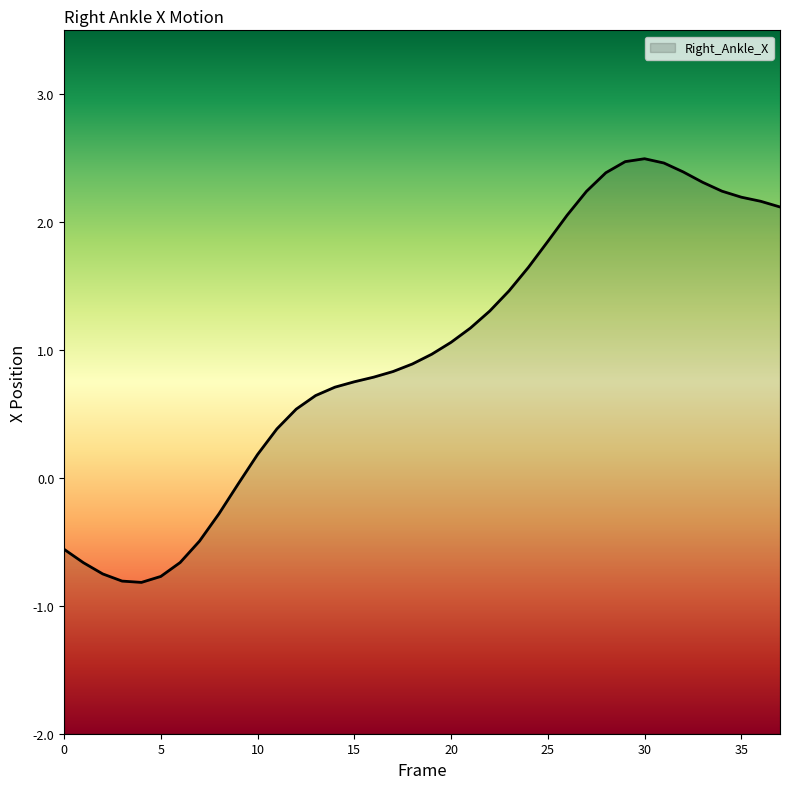

Reading right to left, list all the values displayed in this chart.

2.1	2.2	2.2	2.2	2.3	2.4	2.5	2.5	2.5	2.4	2.2	2.1	1.8	1.6	1.5	1.3	1.2	1.1	1.0	0.9	0.8	0.8	0.8	0.7	0.6	0.5	0.4	0.2	-0.0	-0.3	-0.5	-0.7	-0.8	-0.8	-0.8	-0.8	-0.7	-0.6